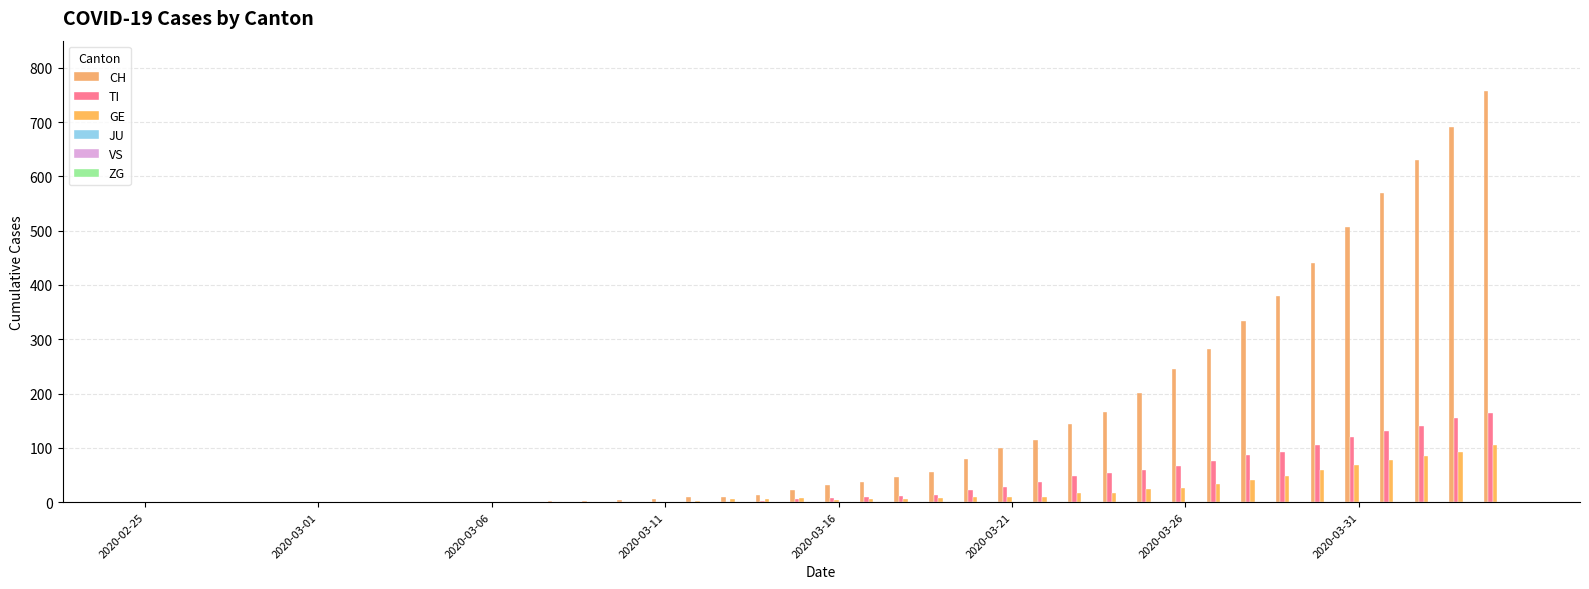

How many series are shown in this chart?

3